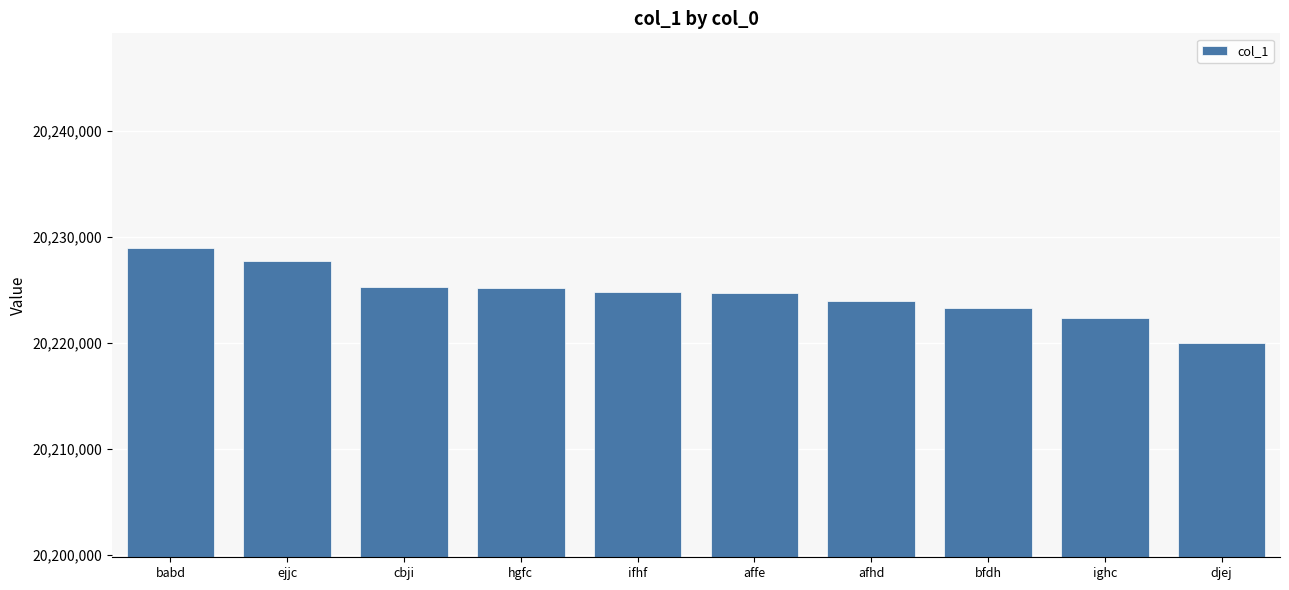

What is the change in value from babd to cbji?

-3689